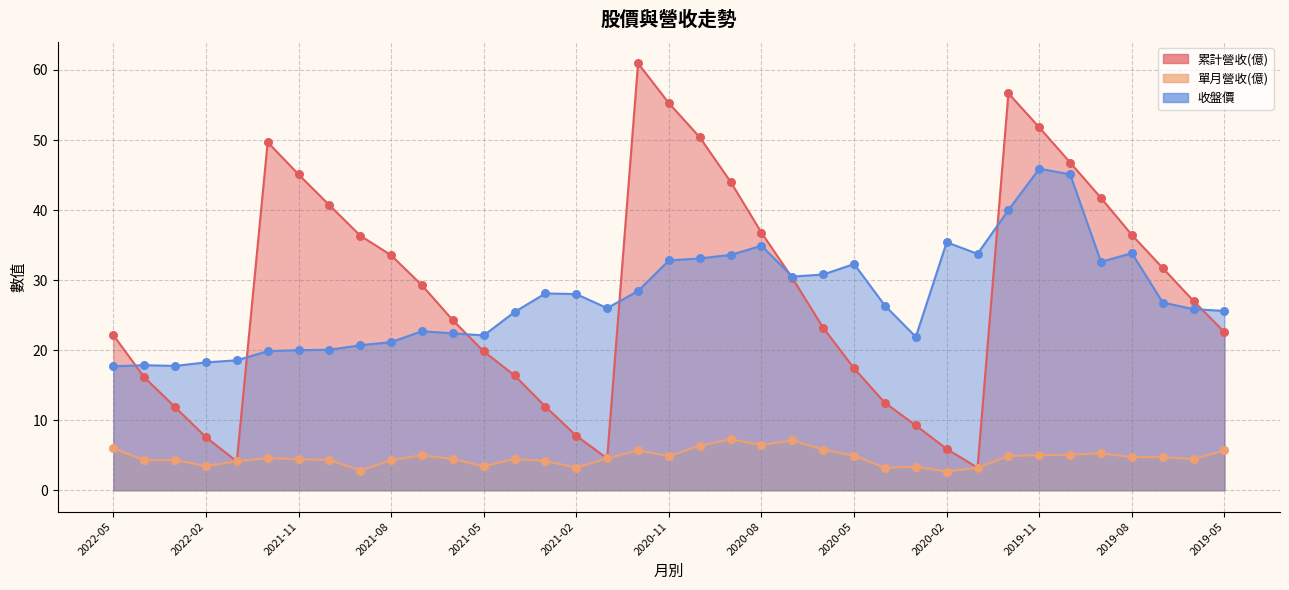

At which category is the sum across all series the highest?

2019-11